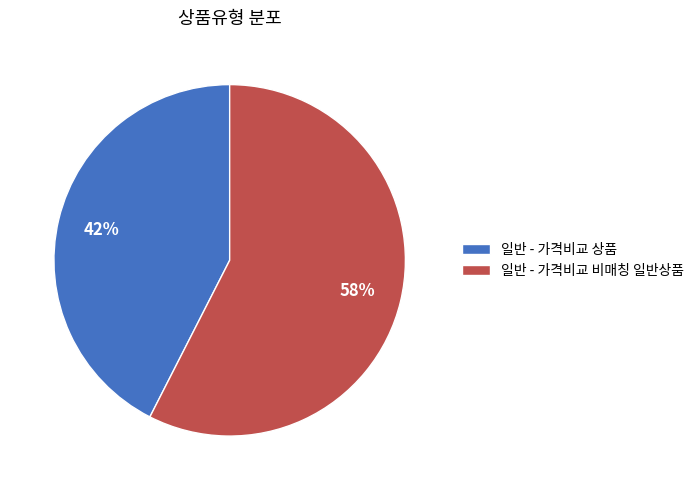

Do 일반 - 가격비교 상품 and 일반 - 가격비교 비매칭 일반상품 together represent more than half of the pie?

Yes